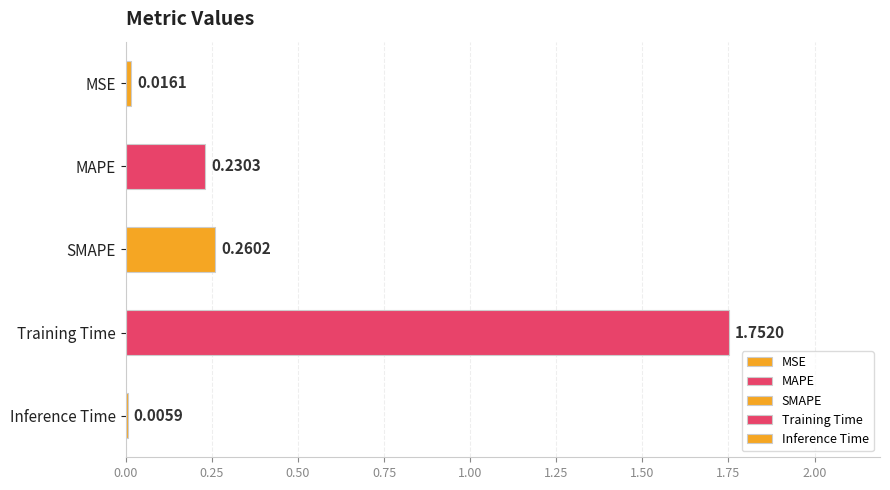

What is the average value?

0.5